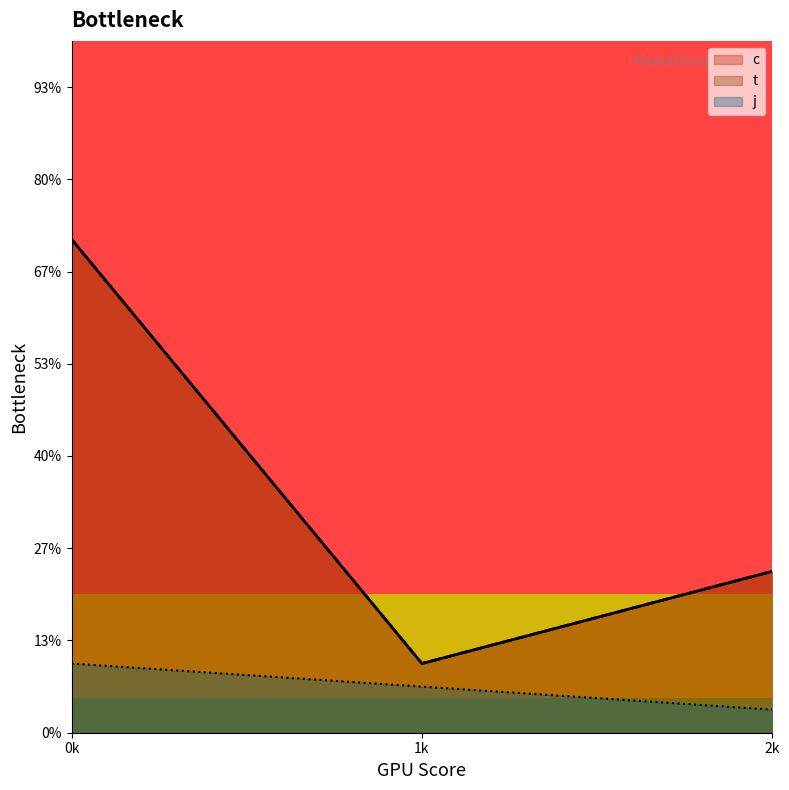

True or false: c and j intersect in this chart.

False